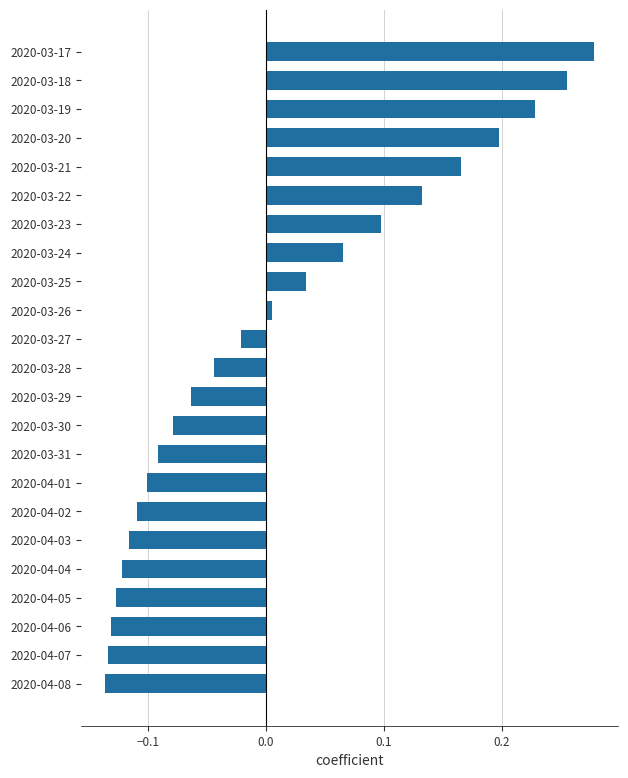

Is it true that the value at 2020-04-04 is -0.1?

True